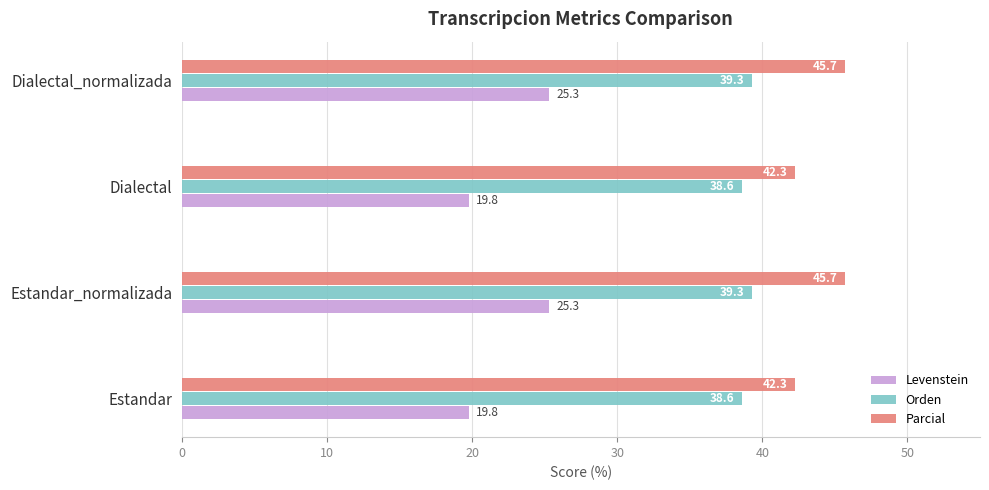

How many data points in Orden are above 39?

2